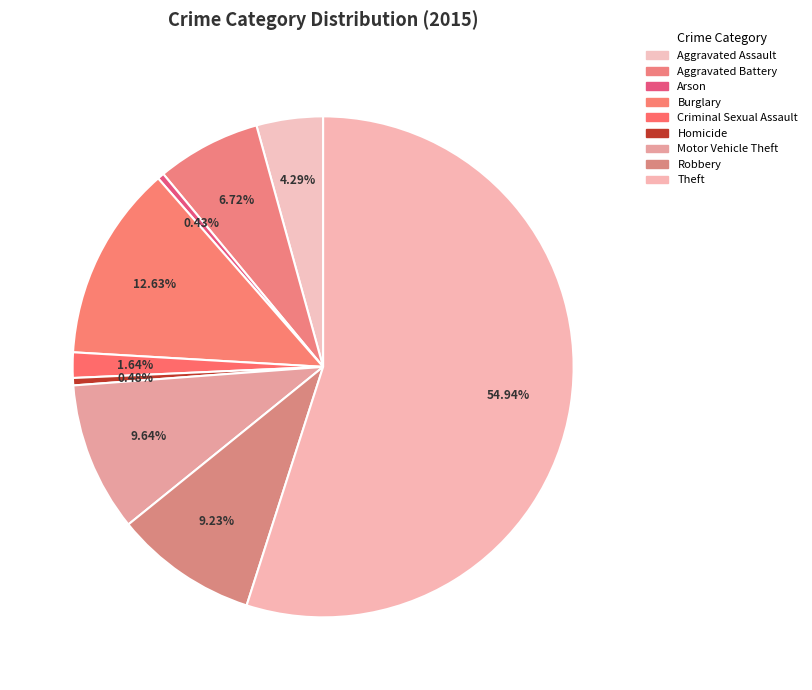

The Criminal Sexual Assault slice represents 13% of the pie. True or false?

False